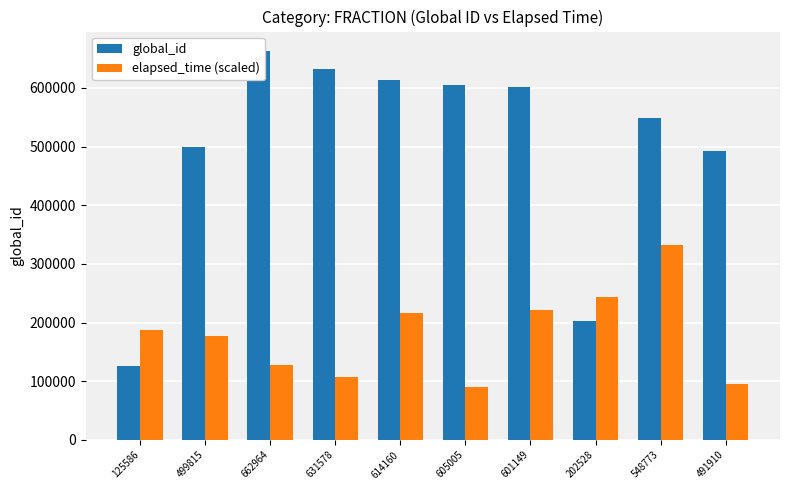

True or false: elapsed_time (scaled) has a value of 73907.2 at 631578.

False